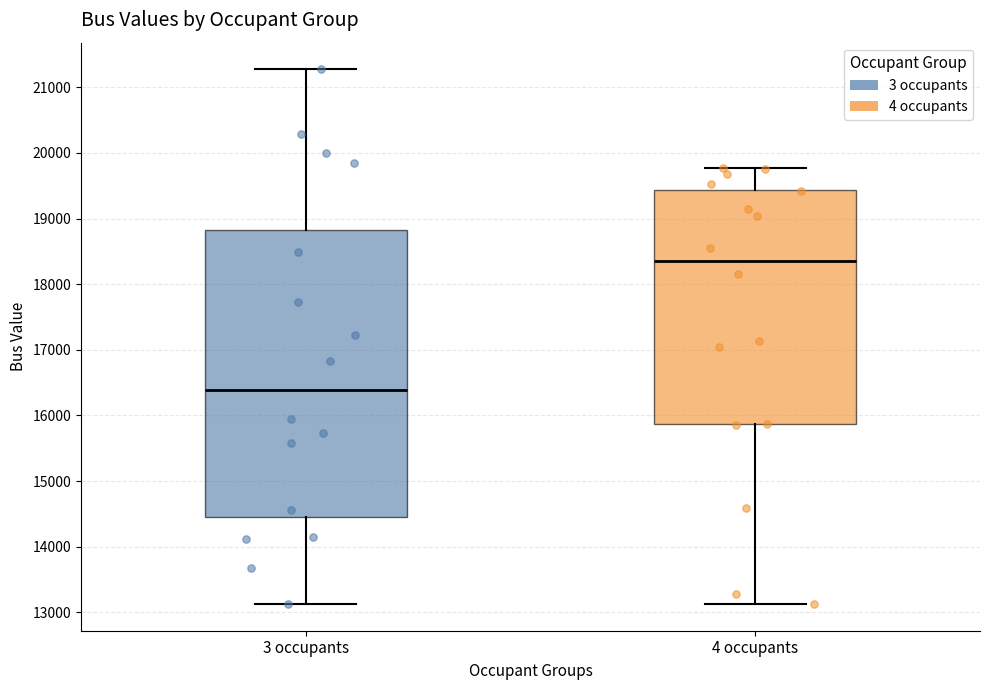

Reading left to right, read every box against the y-axis: the position of its median line, the range the box covers, and the ends of its whiskers. The values are not printed on the chart, so give them approximately, as read against the axis.

3 occupants: median 16400, box 14500 to 18800, whiskers 13100 to 21300
4 occupants: median 18400, box 15900 to 19400, whiskers 13100 to 19800